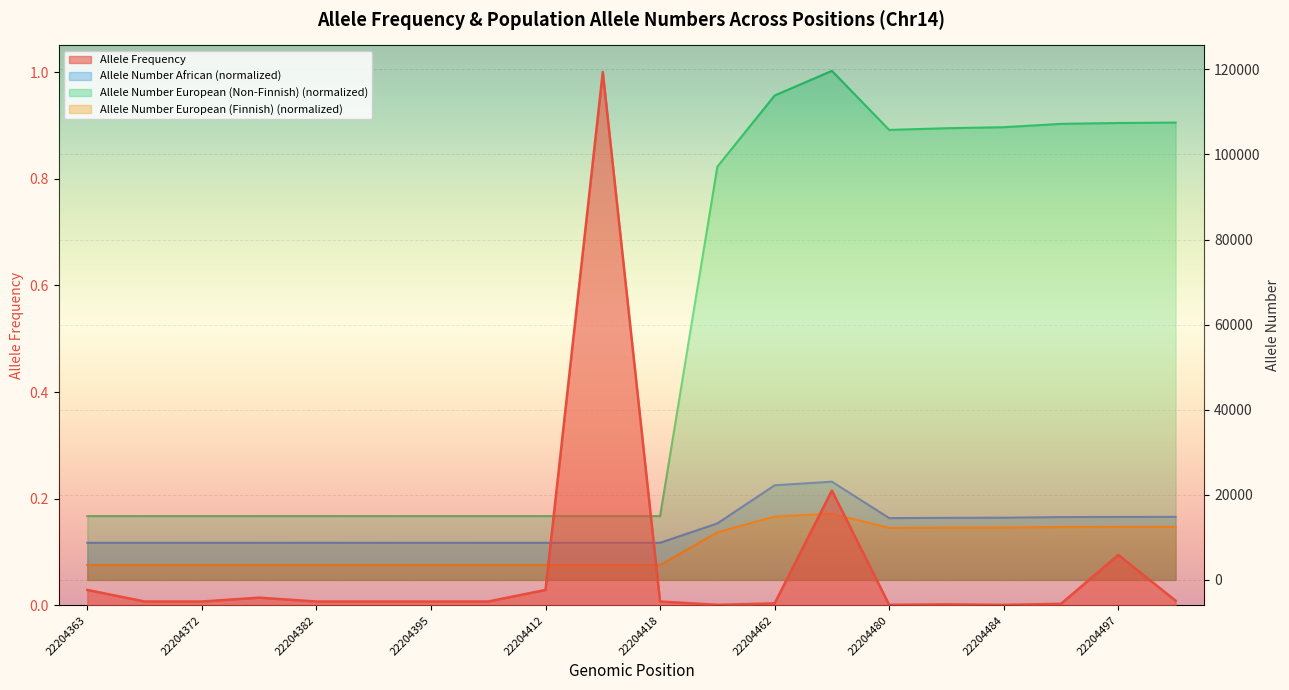

Reading left to right, list all the values displayed in this chart.

Allele Frequency: 22204363=0.0	22204367=0.0	22204372=0.0	22204377=0.0	22204382=0.0	22204389=0.0	22204395=0.0	22204405=0.0	22204412=0.0	22204417=1.0	22204418=0.0	22204460=0.0	22204462=0.0	22204475=0.2	22204480=0.0	22204483=0.0	22204484=0.0	22204494=0.0	22204497=0.1	22204499=0.0
Allele Number African (normalized): 22204363=8728.0	22204367=8730.0	22204372=8726.0	22204377=8726.0	22204382=8732.0	22204389=8726.0	22204395=8720.0	22204405=8726.0	22204412=8726.0	22204417=8726.0	22204418=8726.0	22204460=13276.0	22204462=22246.0	22204475=23088.0	22204480=14530.0	22204483=14594.0	22204484=14624.0	22204494=14768.0	22204497=14802.0	22204499=14818.0
Allele Number European (Non-Finnish) (normalized): 22204363=15000.0	22204367=14996.0	22204372=14992.0	22204377=15002.0	22204382=15002.0	22204389=14998.0	22204395=14994.0	22204405=15000.0	22204412=14996.0	22204417=14990.0	22204418=14994.0	22204460=97114.0	22204462=113836.0	22204475=119636.0	22204480=105752.0	22204483=106154.0	22204484=106390.0	22204494=107180.0	22204497=107380.0	22204499=107480.0
Allele Number European (Finnish) (normalized): 22204363=3488.0	22204367=3488.0	22204372=3488.0	22204377=3488.0	22204382=3488.0	22204389=3488.0	22204395=3490.0	22204405=3492.0	22204412=3490.0	22204417=3492.0	22204418=3492.0	22204460=11204.0	22204462=14902.0	22204475=15576.0	22204480=12230.0	22204483=12288.0	22204484=12318.0	22204494=12428.0	22204497=12450.0	22204499=12472.0